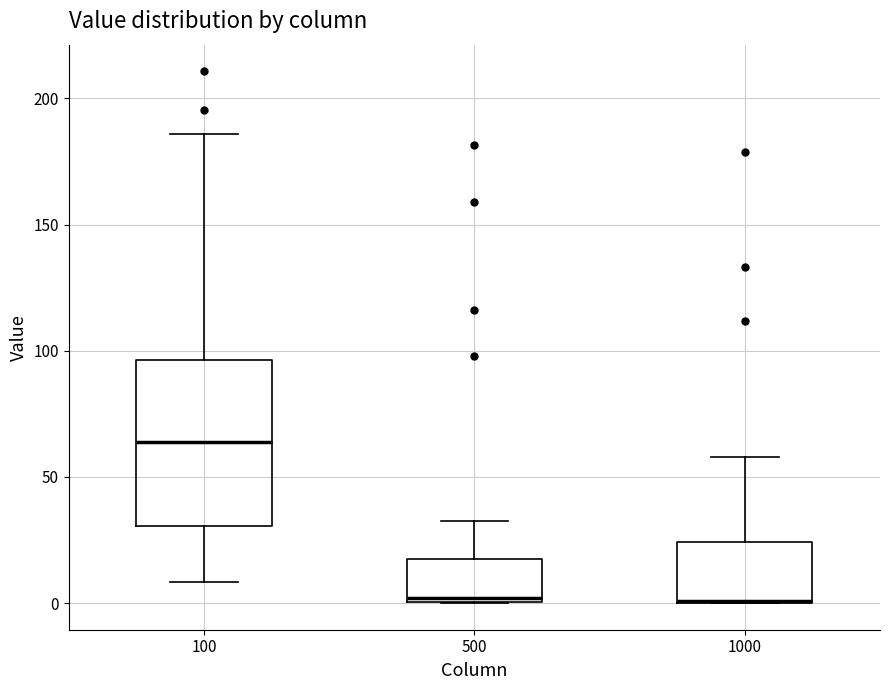

Comparing the boxes themselves (not the whiskers), which one is the tallest?

100